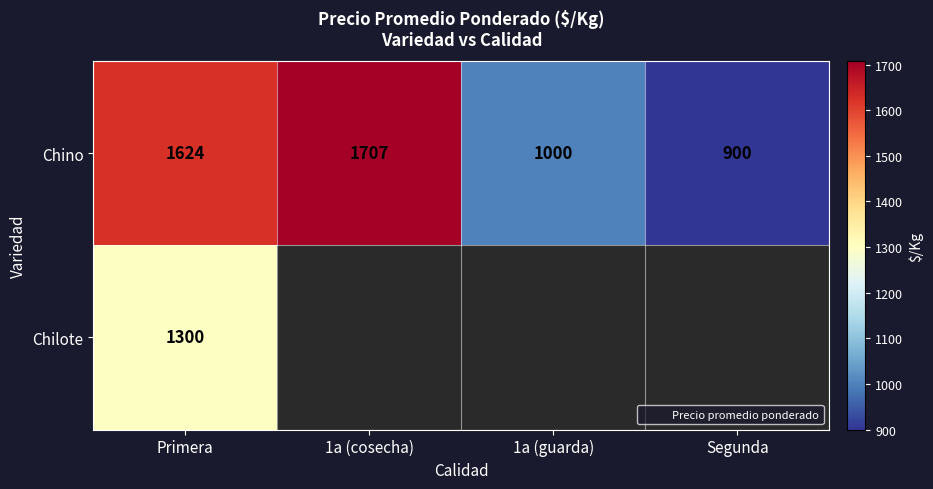

Is the value of Chino at Segunda greater than the value of Chilote at Primera?

No